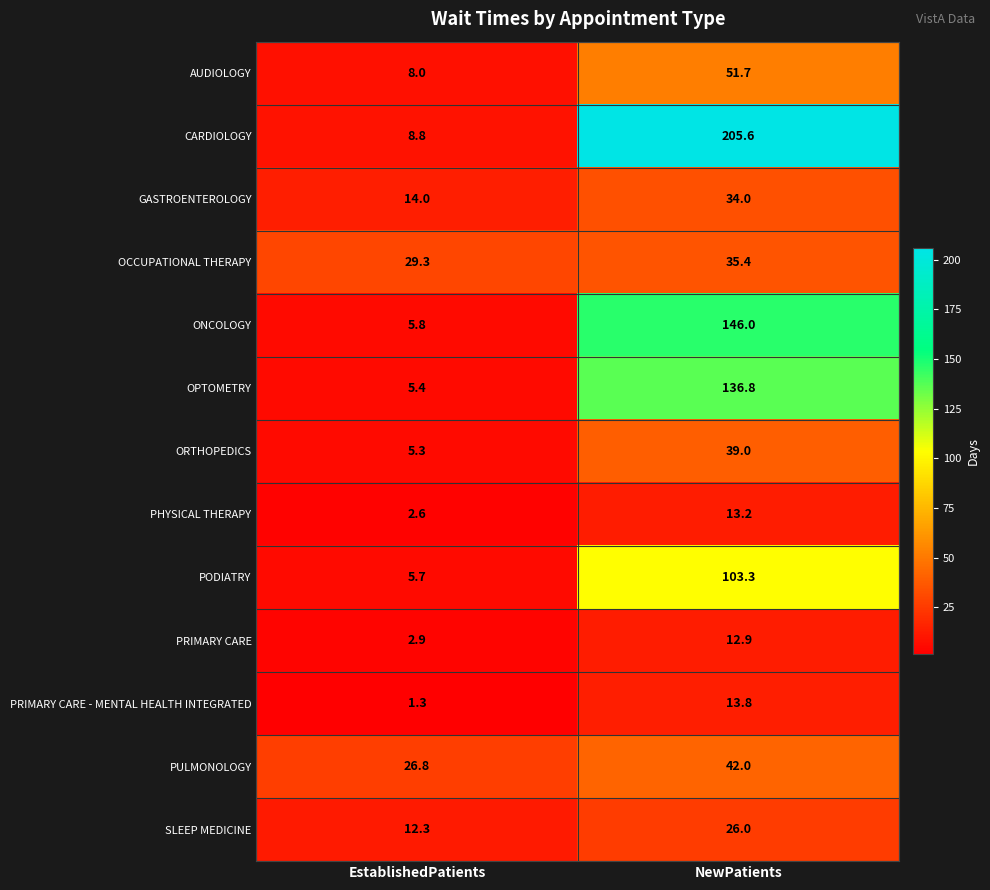

Reading right to left, extract all data points from this chart.

AUDIOLOGY: NewPatients=51.7	EstablishedPatients=8.0
CARDIOLOGY: NewPatients=205.6	EstablishedPatients=8.8
GASTROENTEROLOGY: NewPatients=34.0	EstablishedPatients=14.0
OCCUPATIONAL THERAPY: NewPatients=35.4	EstablishedPatients=29.3
ONCOLOGY: NewPatients=146.0	EstablishedPatients=5.8
OPTOMETRY: NewPatients=136.8	EstablishedPatients=5.4
ORTHOPEDICS: NewPatients=39.0	EstablishedPatients=5.3
PHYSICAL THERAPY: NewPatients=13.2	EstablishedPatients=2.6
PODIATRY: NewPatients=103.3	EstablishedPatients=5.7
PRIMARY CARE: NewPatients=12.9	EstablishedPatients=2.9
PRIMARY CARE - MENTAL HEALTH INTEGRATED: NewPatients=13.8	EstablishedPatients=1.3
PULMONOLOGY: NewPatients=42.0	EstablishedPatients=26.8
SLEEP MEDICINE: NewPatients=26.0	EstablishedPatients=12.3